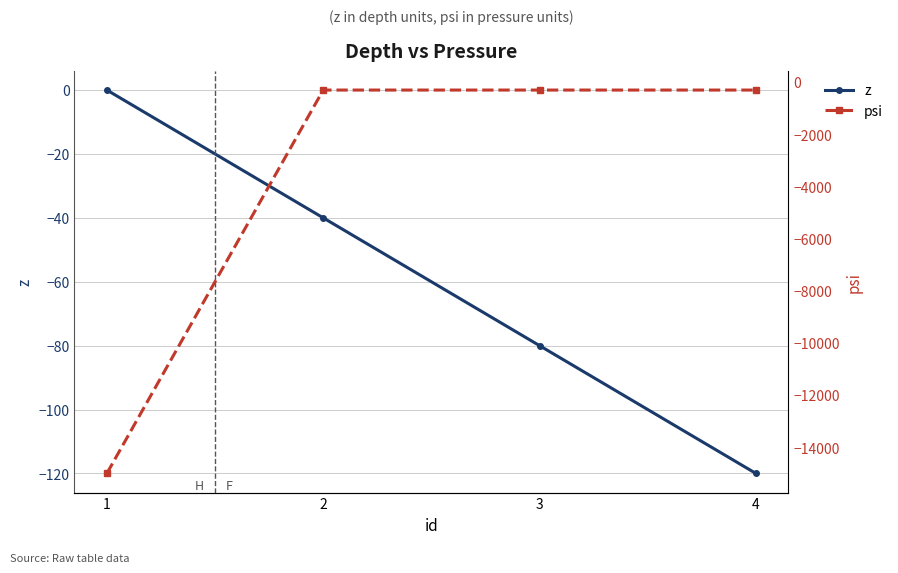

Reading left to right, extract all data points from this chart.

z: 1=0	2=-40	3=-80	4=-120
psi: 1=-15000	2=-300	3=-300	4=-300